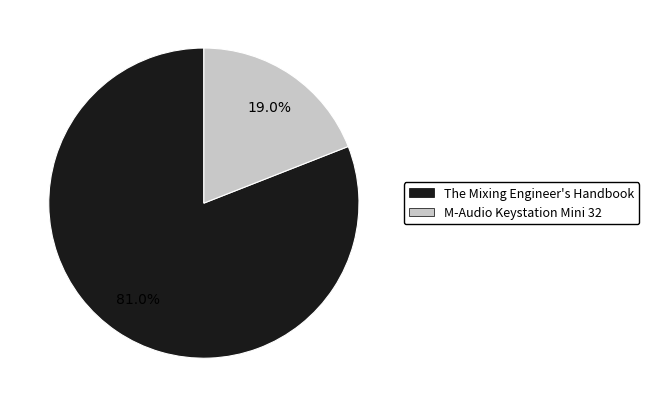

Combined, what portion of the pie is M-Audio Keystation Mini 32 and The Mixing Engineer's Handbook?

100.0%